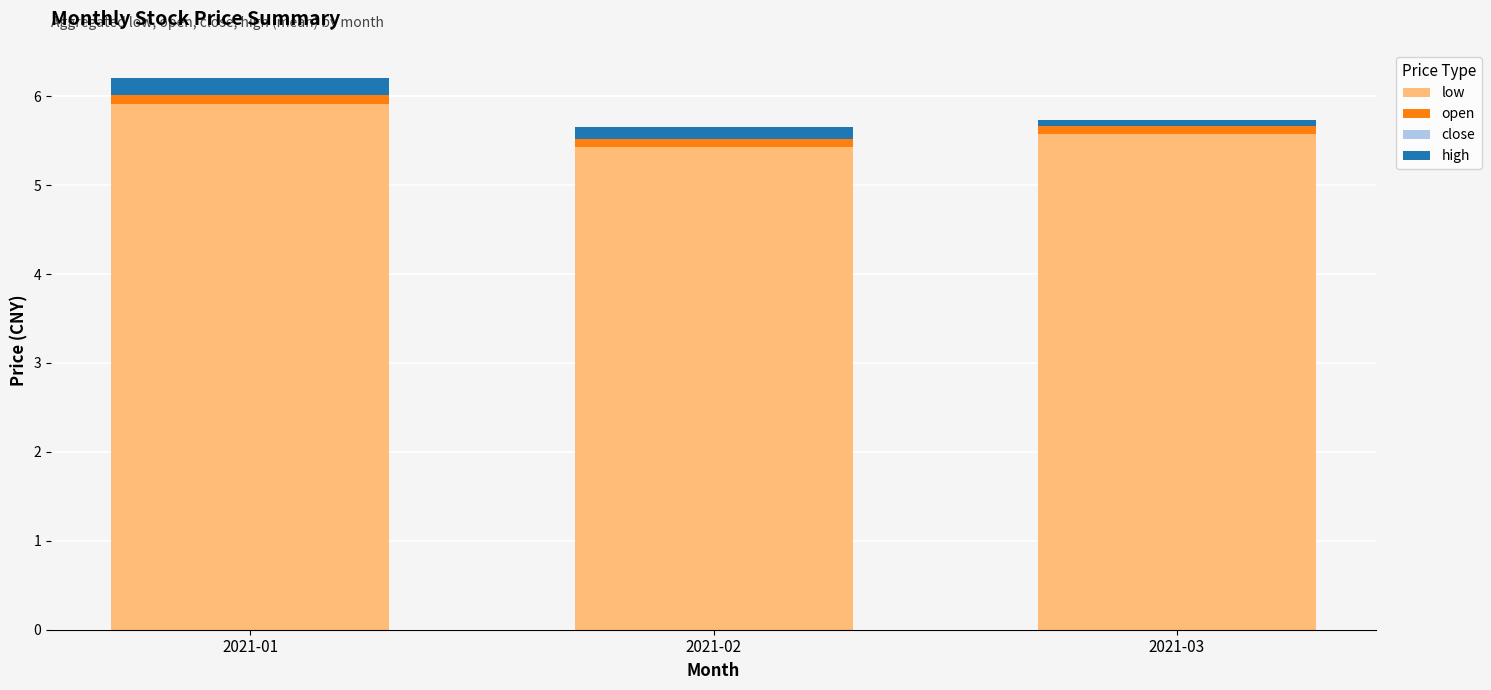

Which series has the widest spread of values?

low